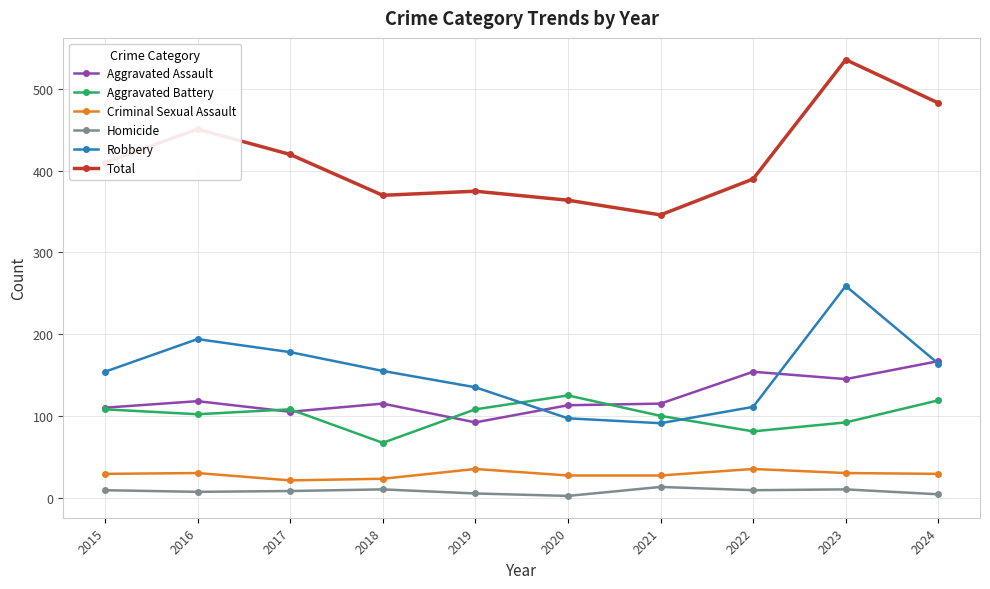

How many interior local valleys does the Robbery series have?

1